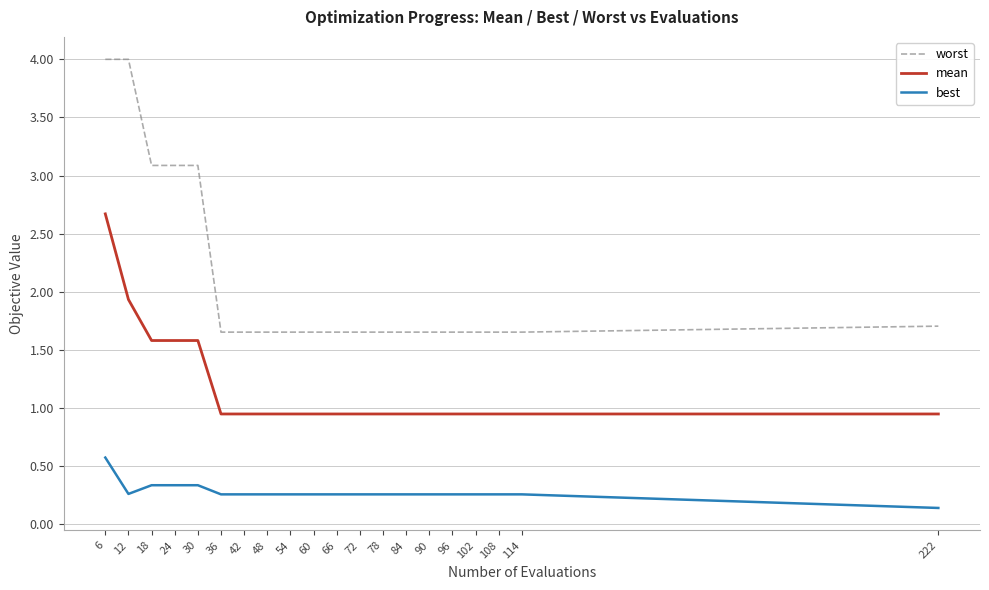

Count the best values in the range 0 to 1.

20